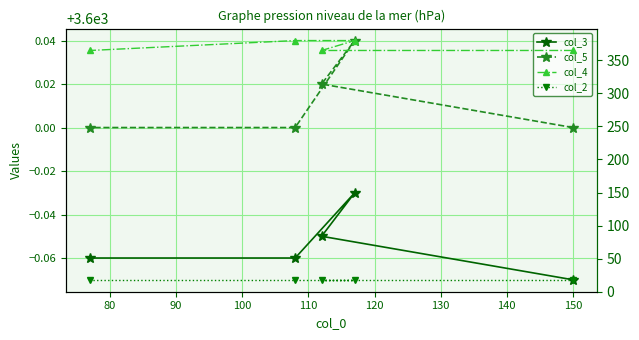

What is the value of the col_2 point at the 1st from the left?

18.0